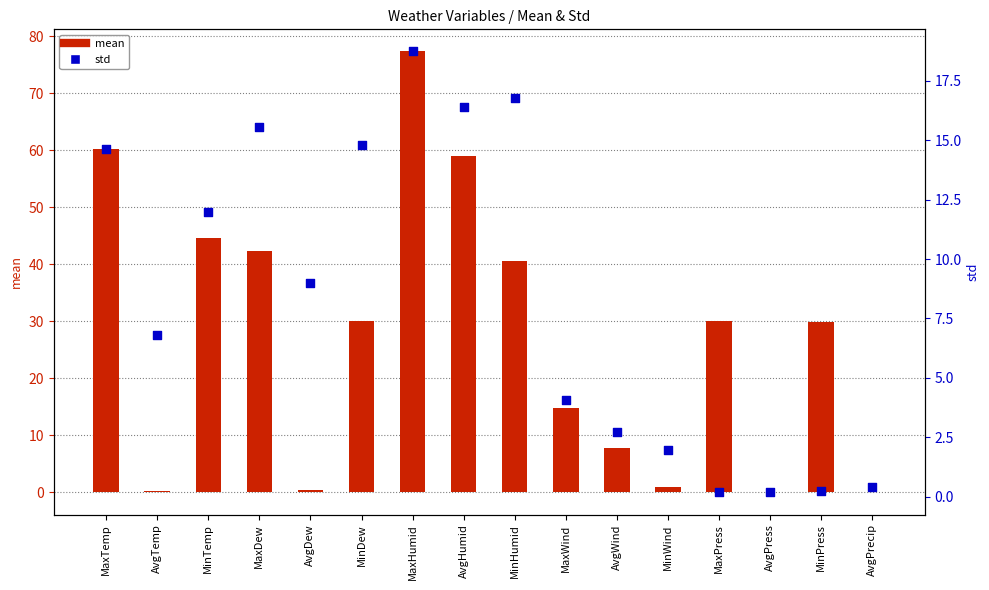

Is the value of mean at MaxWind greater than the value of std at MaxTemp?

Yes